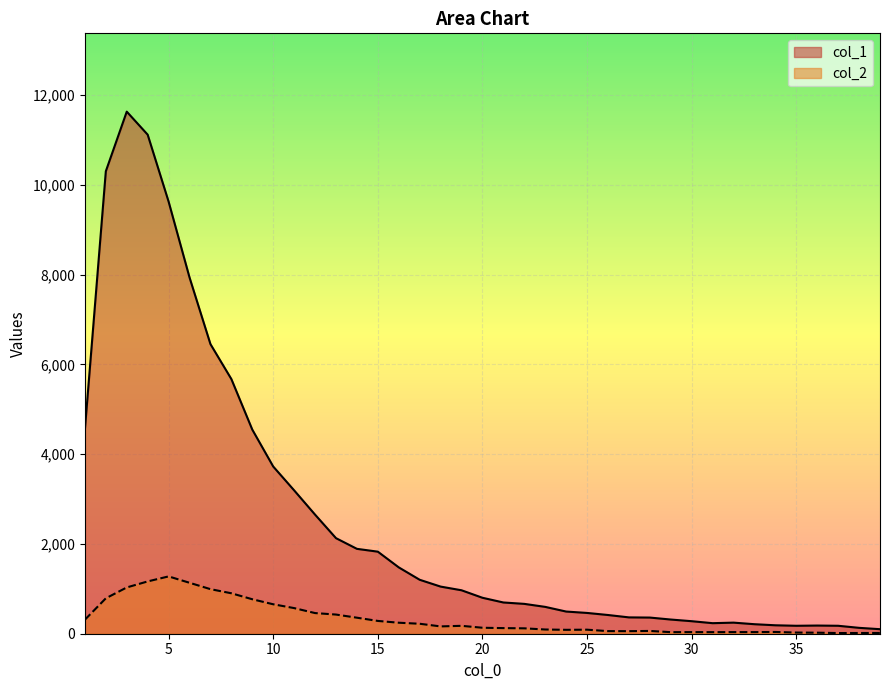

Where is the first local maximum for col_2?

5